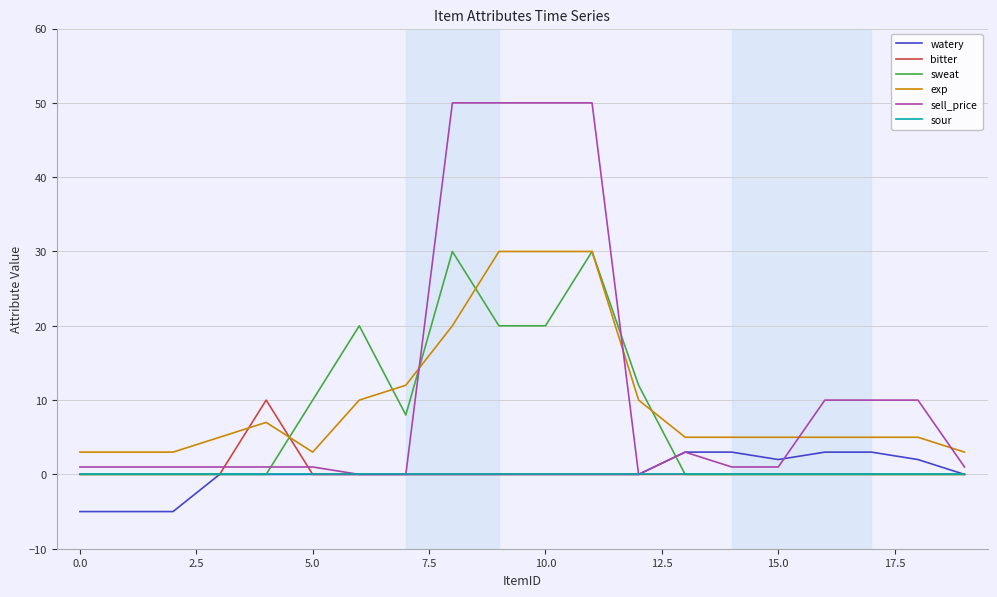

Which series has the widest spread of values?

sell_price